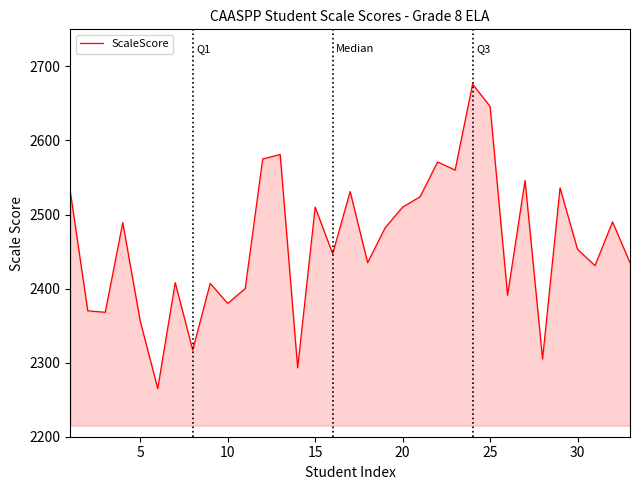

What is the smallest value displayed?

2265